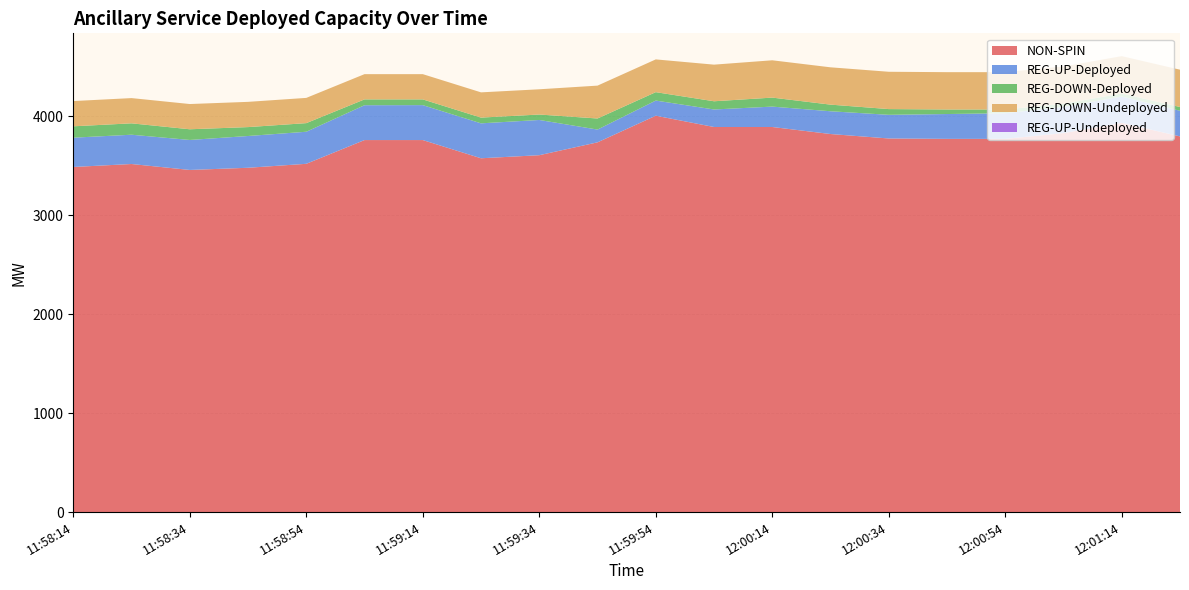

Reading right to left, transcribe all the data shown in this chart.

NON-SPIN: 12:01:26=3796	12:01:14=3933	12:01:06=3829	12:00:54=3771	12:00:46=3771	12:00:34=3775	12:00:26=3820	12:00:14=3891	12:00:06=3891	11:59:54=4005	11:59:46=3736	11:59:34=3606	11:59:26=3575	11:59:14=3759	11:59:06=3759	11:58:54=3519	11:58:46=3479	11:58:34=3457	11:58:26=3517	11:58:14=3487
REG-UP-Deployed: 12:01:26=259	12:01:14=266	12:01:06=266	12:00:54=259	12:00:46=251	12:00:34=239	12:00:26=230	12:00:14=206	12:00:06=177	11:59:54=153	11:59:46=129	11:59:34=356	11:59:26=353	11:59:14=353	11:59:06=352	11:58:54=324	11:58:46=321	11:58:34=303	11:58:26=296	11:58:14=296
REG-DOWN-Deployed: 12:01:26=38	12:01:14=31	12:01:06=31	12:00:54=38	12:00:46=46	12:00:34=58	12:00:26=67	12:00:14=91	12:00:06=83	11:59:54=85	11:59:46=112	11:59:34=55	11:59:26=58	11:59:14=58	11:59:06=59	11:58:54=87	11:58:46=90	11:58:34=108	11:58:26=115	11:58:14=115
REG-DOWN-Undeployed: 12:01:26=377	12:01:14=377	12:01:06=377	12:00:54=377	12:00:46=377	12:00:34=377	12:00:26=377	12:00:14=377	12:00:06=370	11:59:54=331	11:59:46=332	11:59:34=255	11:59:26=255	11:59:14=255	11:59:06=255	11:58:54=255	11:58:46=255	11:58:34=255	11:58:26=255	11:58:14=255
REG-UP-Undeployed: 12:01:26=0	12:01:14=0	12:01:06=0	12:00:54=0	12:00:46=0	12:00:34=0	12:00:26=0	12:00:14=0	12:00:06=0	11:59:54=0	11:59:46=0	11:59:34=0	11:59:26=0	11:59:14=0	11:59:06=0	11:58:54=0	11:58:46=0	11:58:34=0	11:58:26=0	11:58:14=0